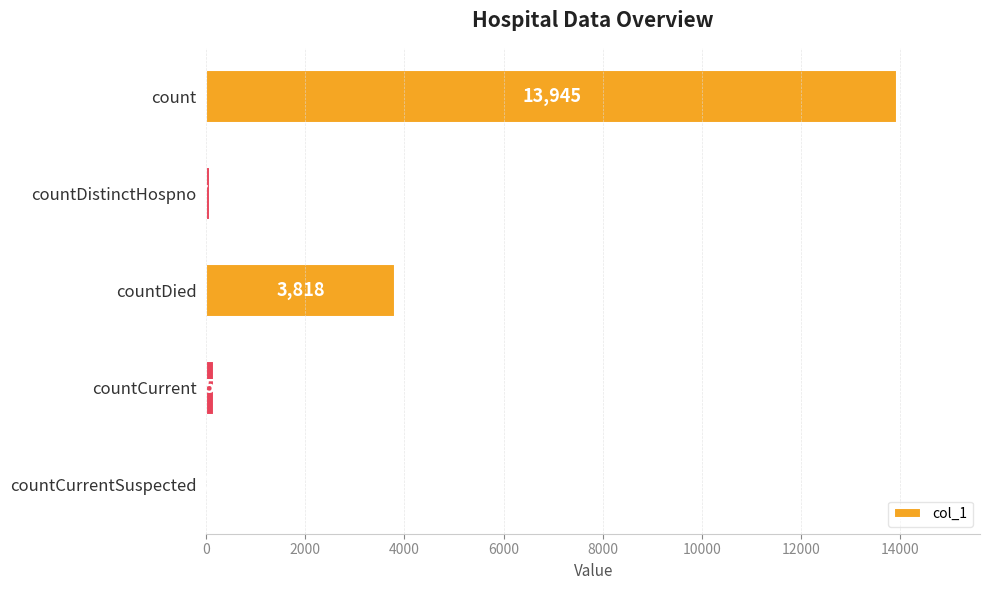

True or false: the data shows 0 at countCurrentSuspected.

True